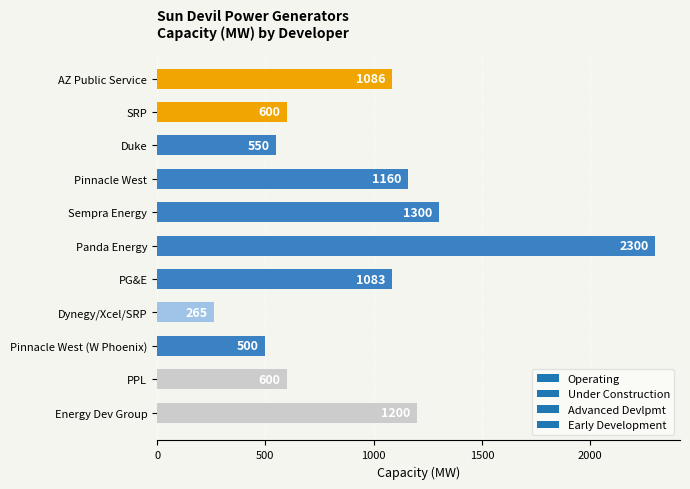

What is the greatest value displayed?

2300